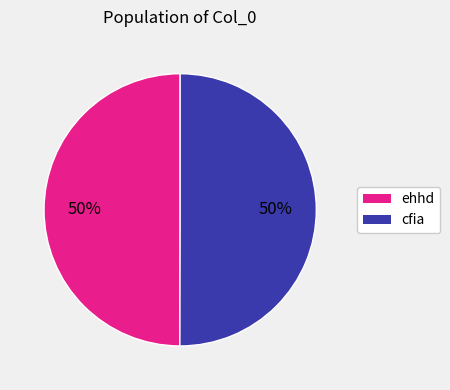

Count the number of slices in the pie.

2